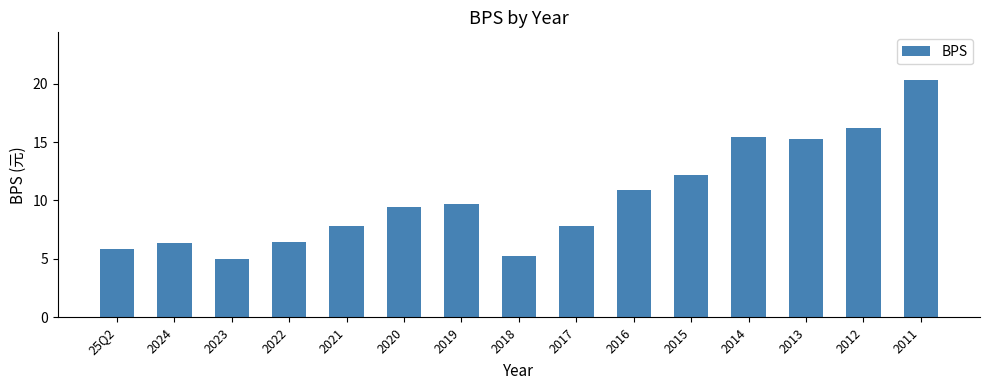

Are the bars horizontal?

No